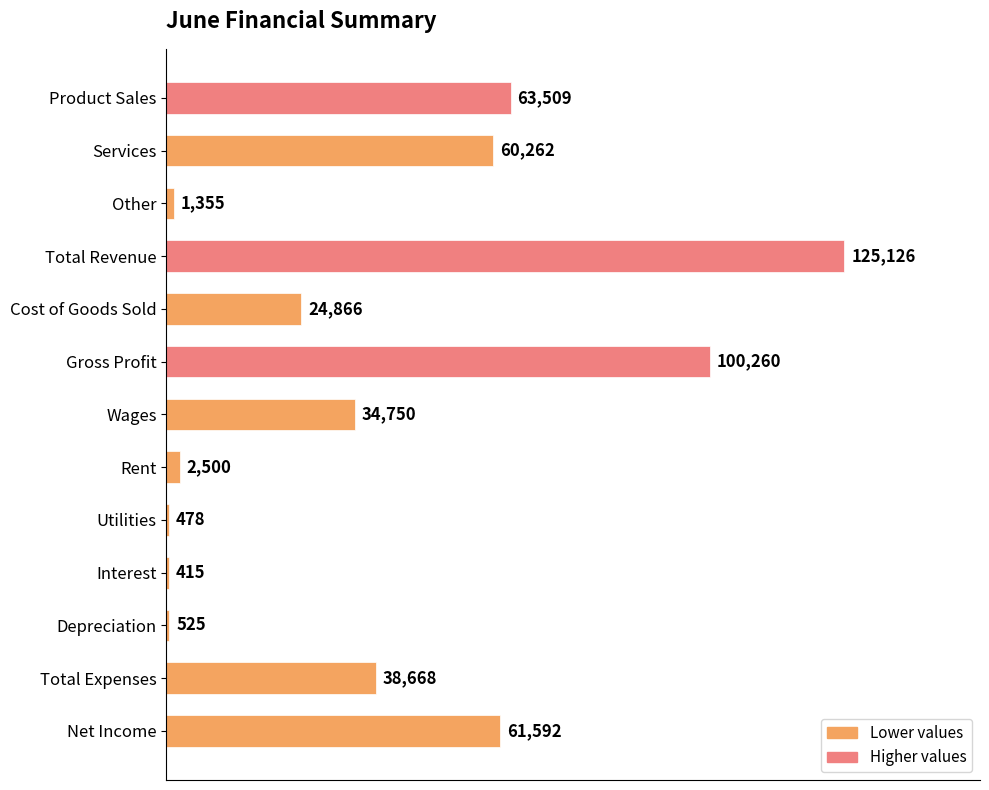

Approximately how many times larger is the value at Services compared to Utilities?

126.1